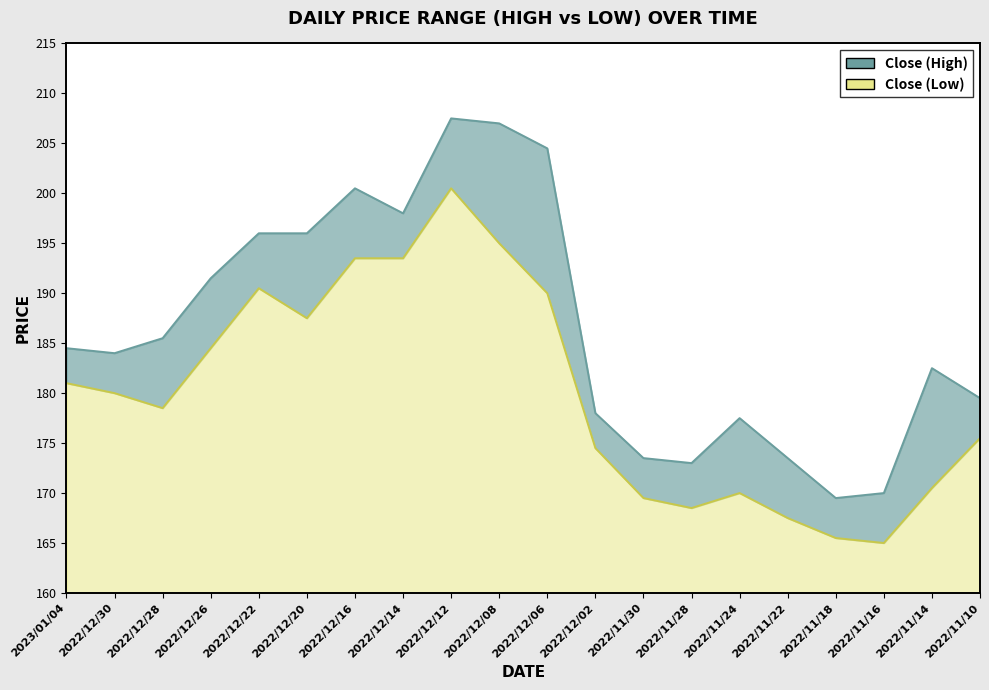

Which series has the largest range (max minus min)?

Close (High)